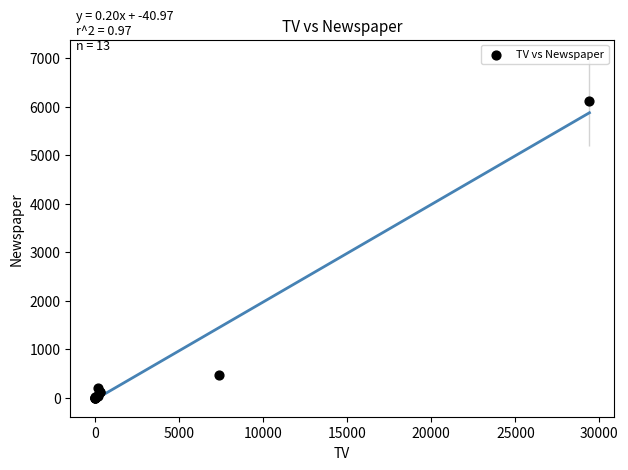

What Y value in the scatter plot is closest to 3055?

474.3